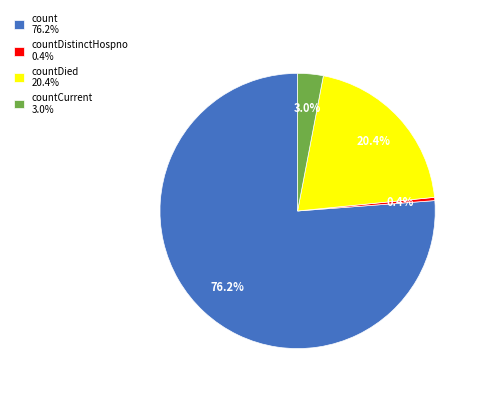

Which category has the smallest portion of the pie?

countDistinctHospno 0.4%